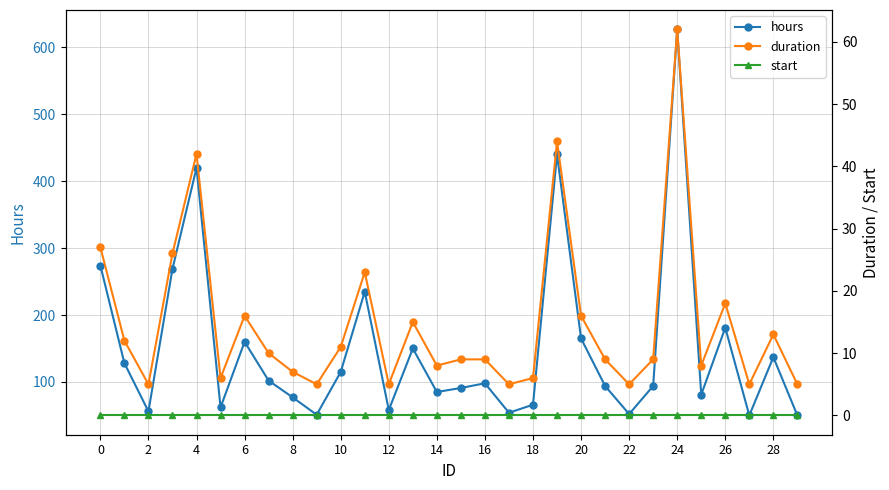

What is the label of the 26th point from the left?

25